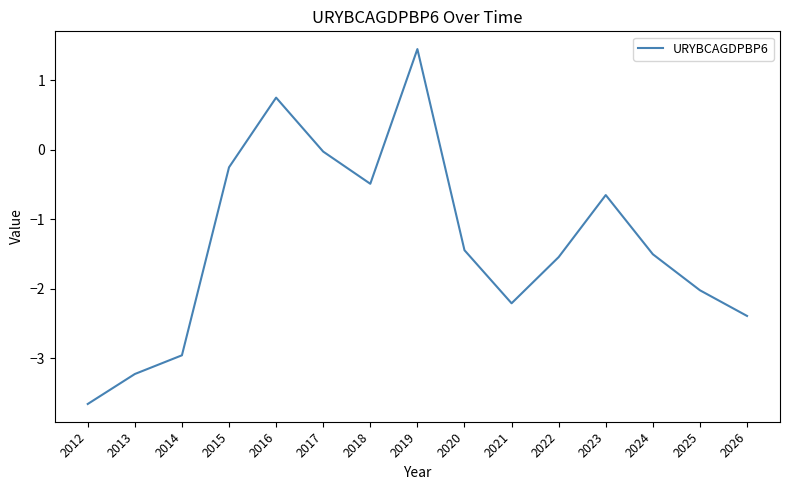

How many categories are shown in the chart?

15